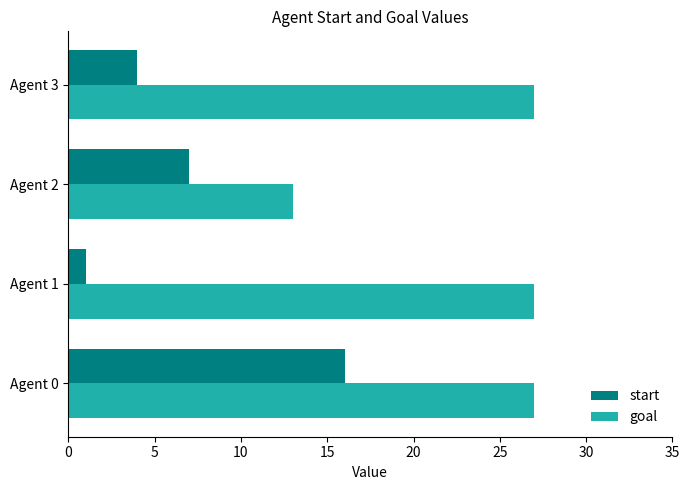

What is the difference between the highest and lowest values at Agent 0?

11